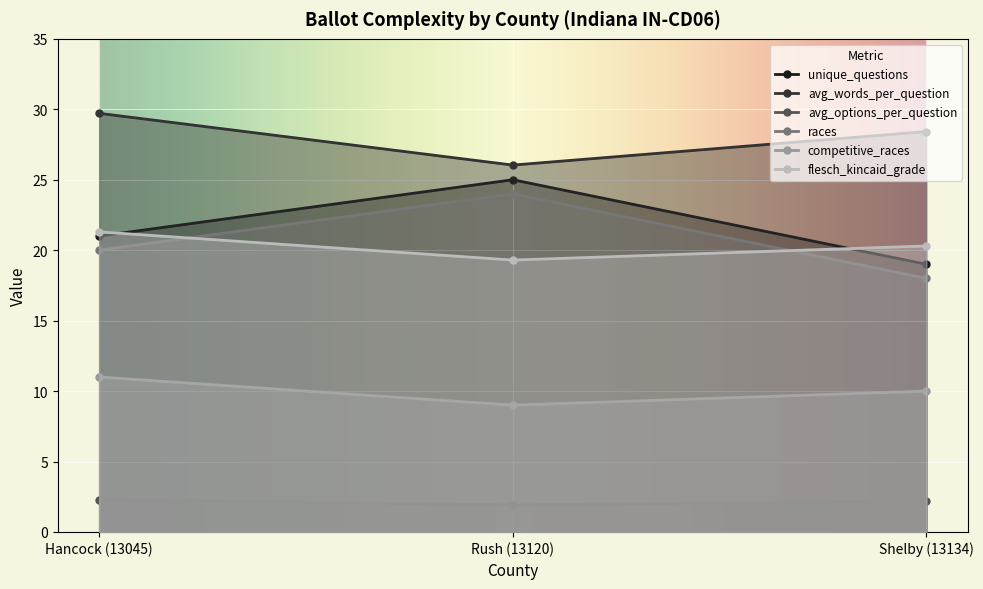

Reading right to left, list all the values displayed in this chart.

unique_questions: 19.0	25.0	21.0
avg_words_per_question: 28.4	26.0	29.7
avg_options_per_question: 2.2	1.9	2.3
races: 18.0	24.0	20.0
competitive_races: 10.0	9.0	11.0
flesch_kincaid_grade: 20.3	19.3	21.3